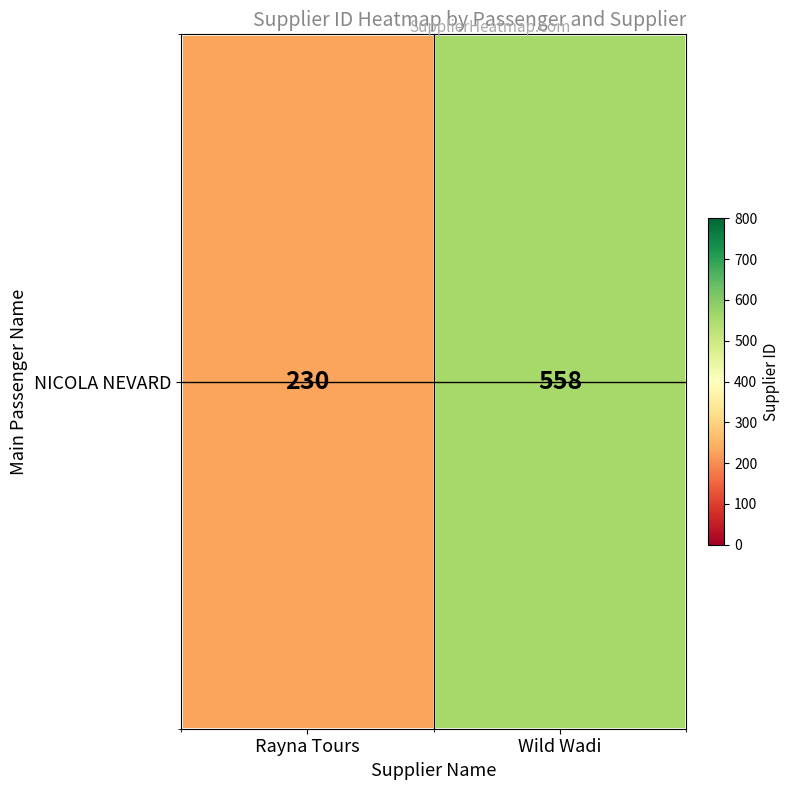

What is the smallest value displayed?

230